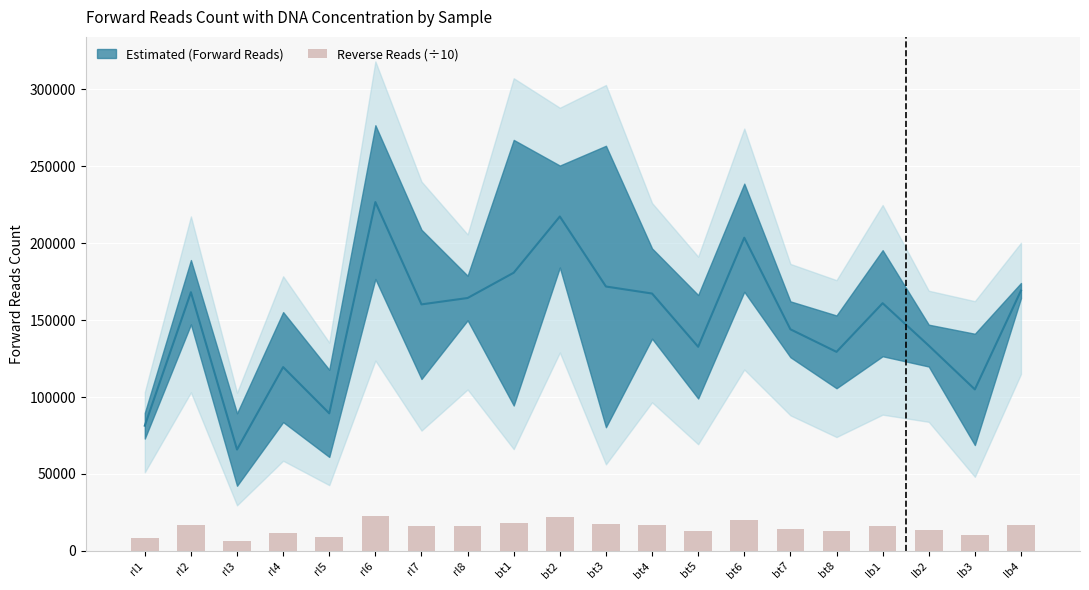

What position from the right is bt3?

10